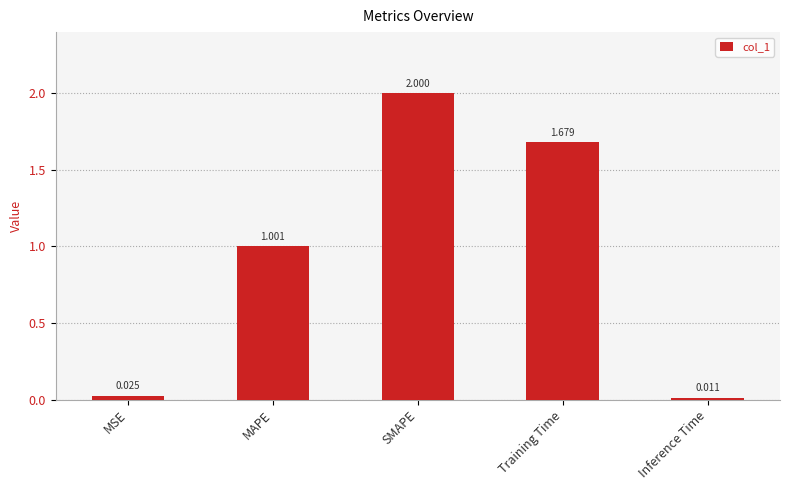

Where does the data first go above 1?

MAPE